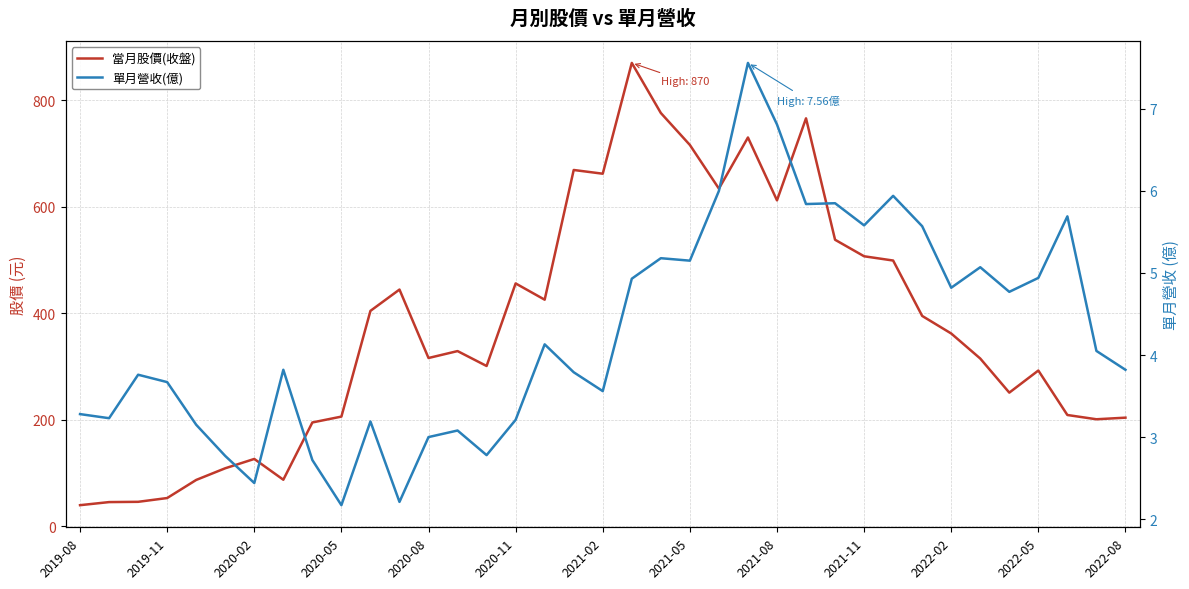

At how many categories does at least one series exceed 7?

37